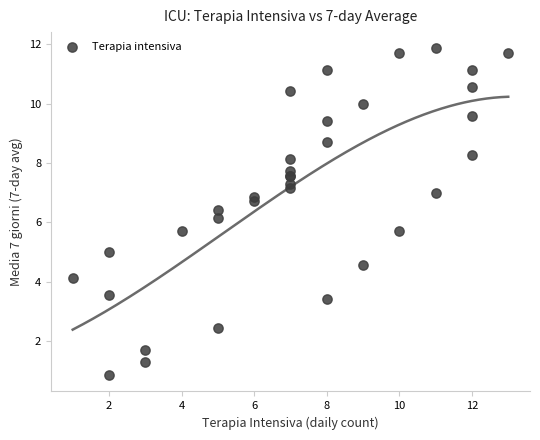

What Y value in the scatter plot is closest to 6?

6.1